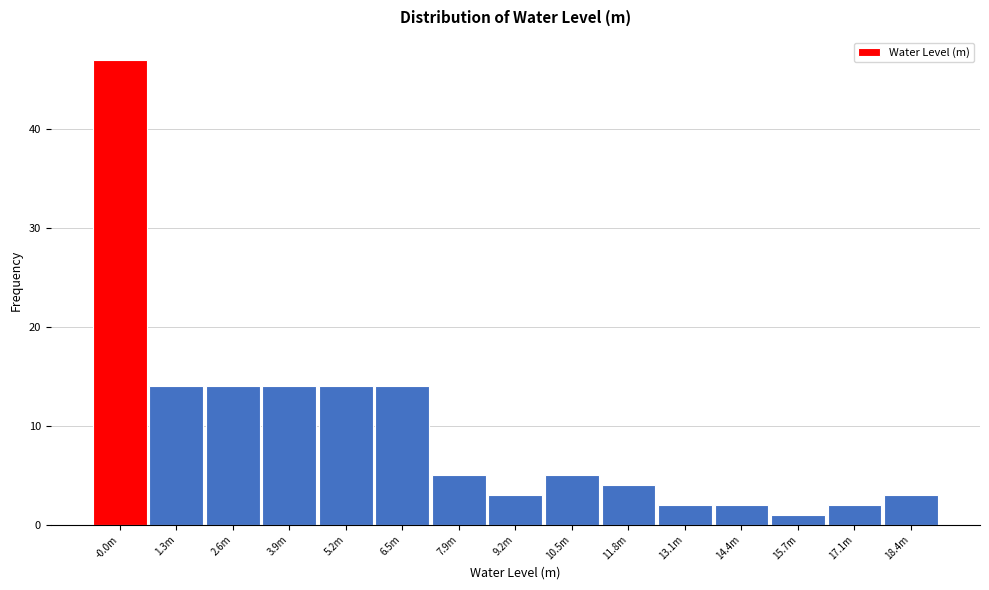

Reading left to right, transcribe all the data shown in this chart.

-0.0m=47	1.3m=14	2.6m=14	3.9m=14	5.2m=14	6.5m=14	7.9m=5	9.2m=3	10.5m=5	11.8m=4	13.1m=2	14.4m=2	15.7m=1	17.1m=2	18.4m=3